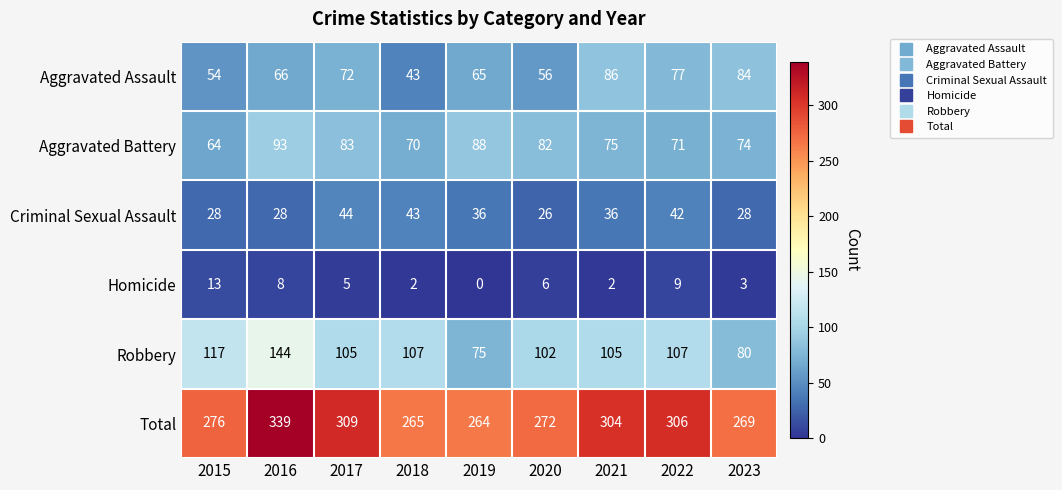

What value does the Total series have at 2017?

309